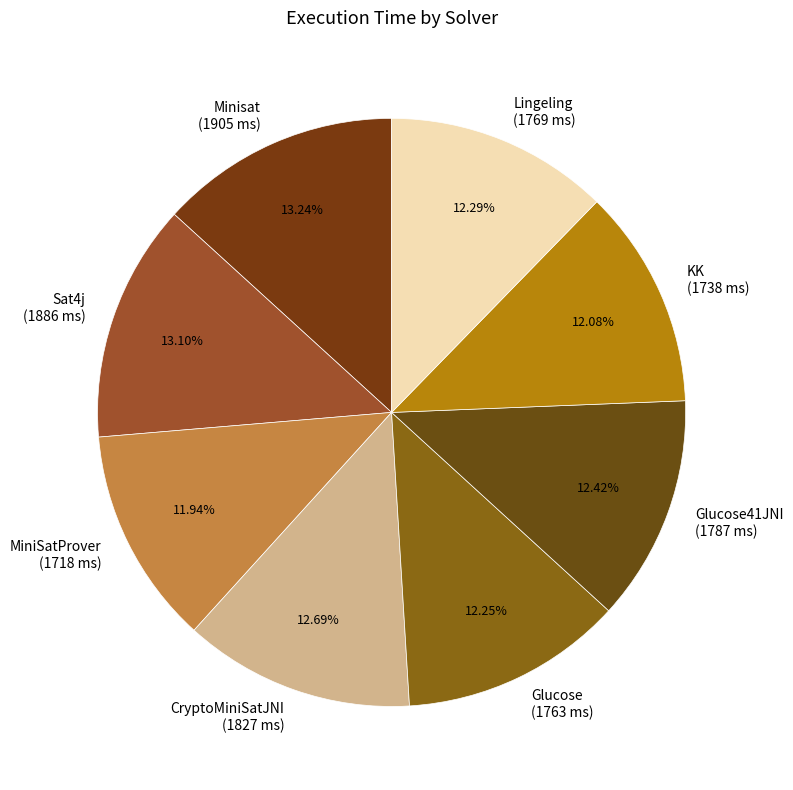

Is there any slice that represents more than half of the pie?

No